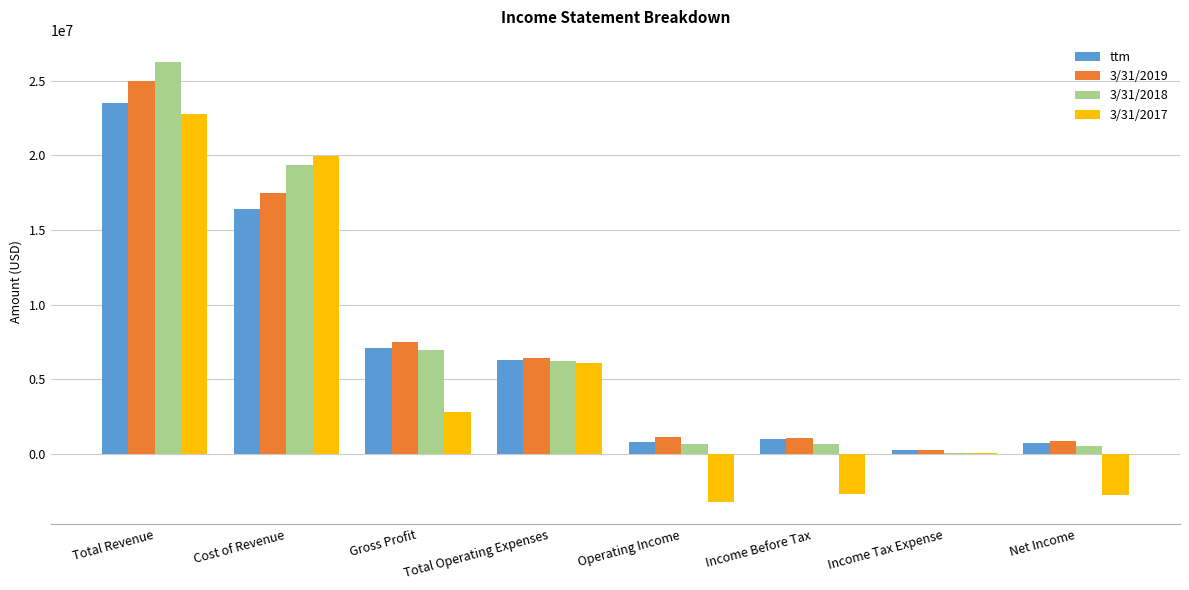

Where does the 3/31/2018 series first go above 6250000?

Total Revenue